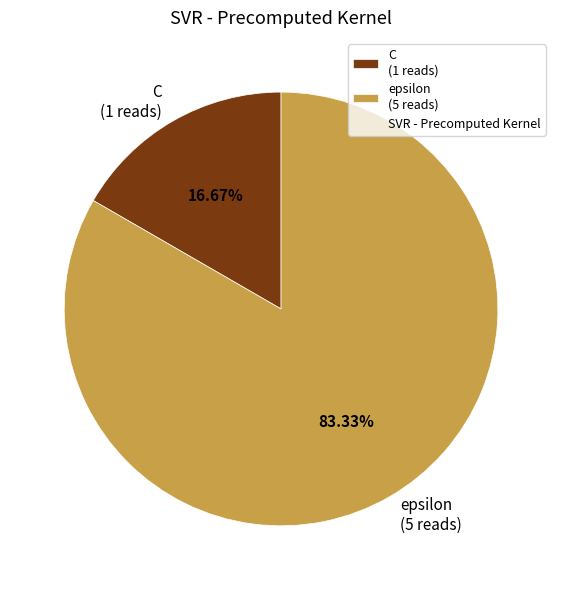

Is it true that epsilon is 83% of the pie?

True